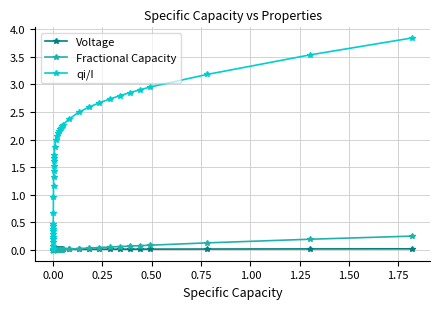

At how many categories does at least one series exceed 1?

28